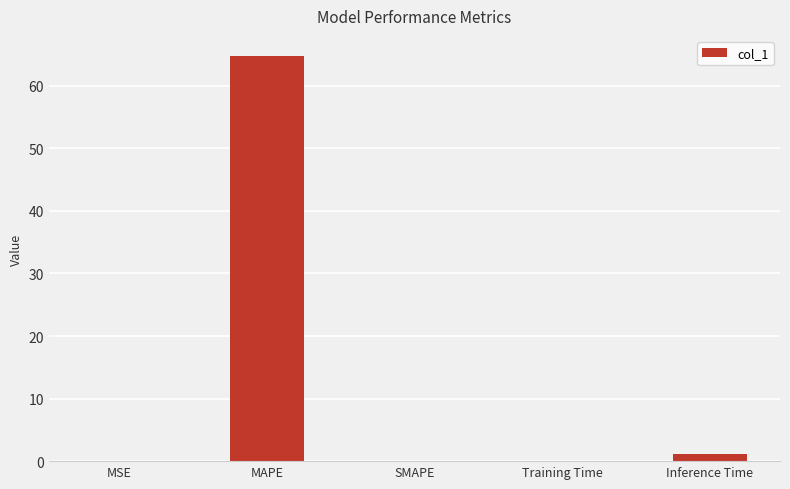

The value at MAPE is 107.1. True or false?

False